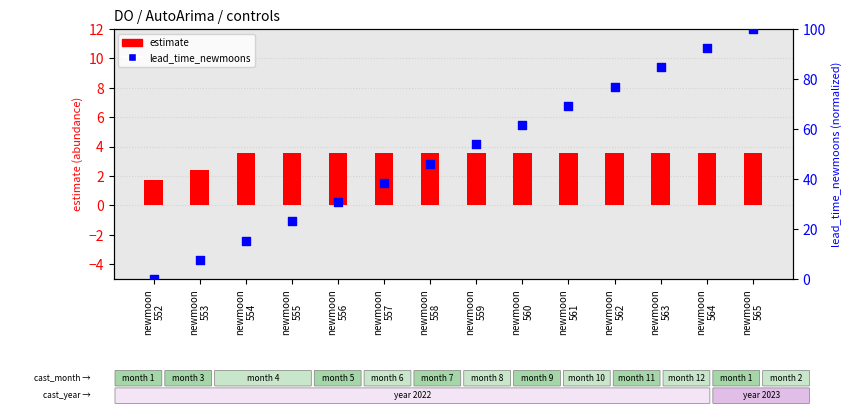

At which category is the sum across all series the highest?

newmoon
565